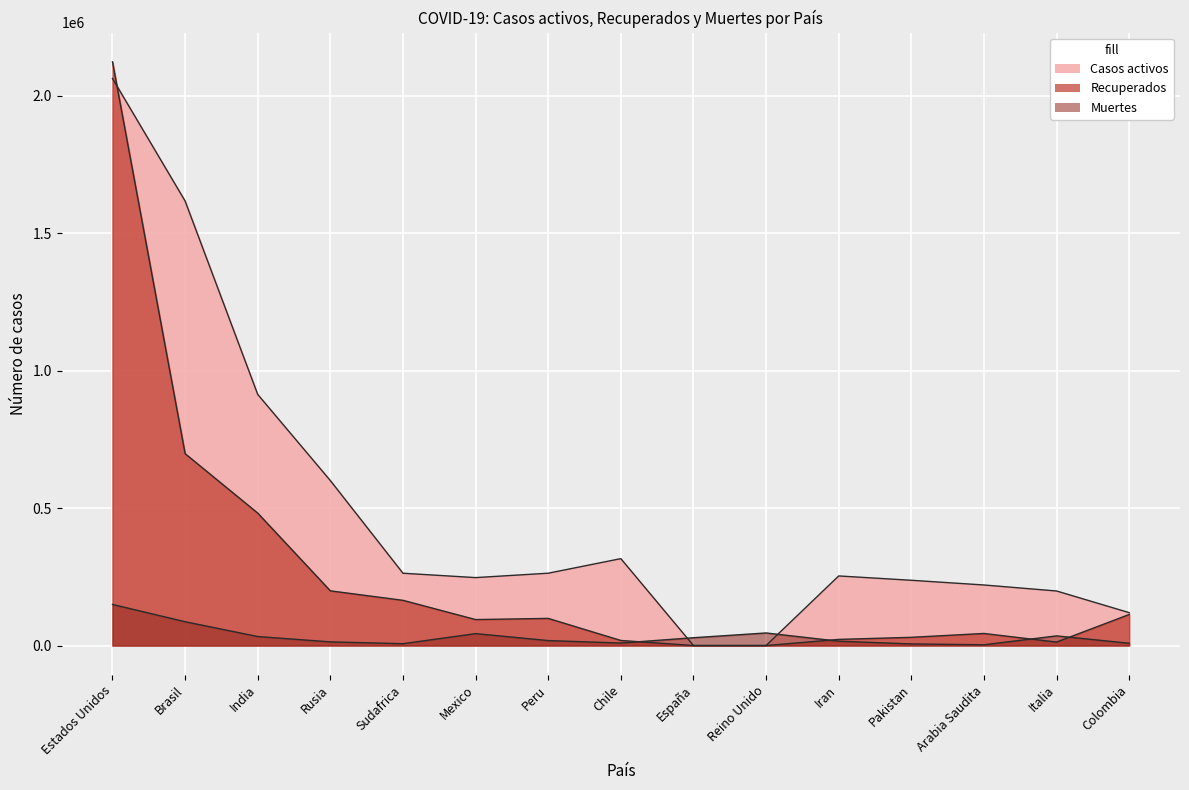

How many data points in Casos activos are above 253213?

7